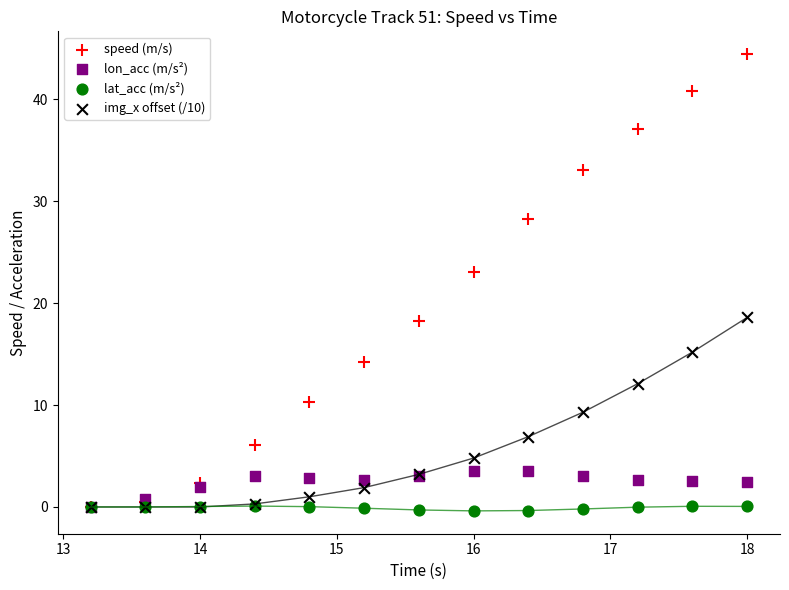

Across all series, what Y value is closest to 22?

23.0